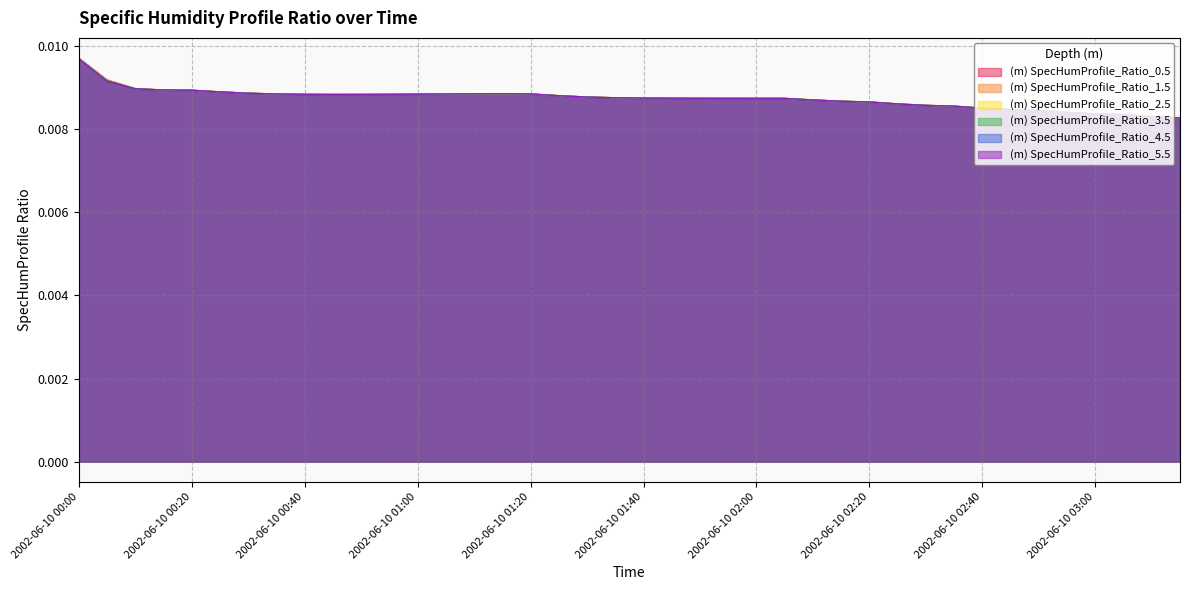

Is it true that (m) SpecHumProfile_Ratio_0.5 equals 0.0 at 2002-06-10 01:50?

True